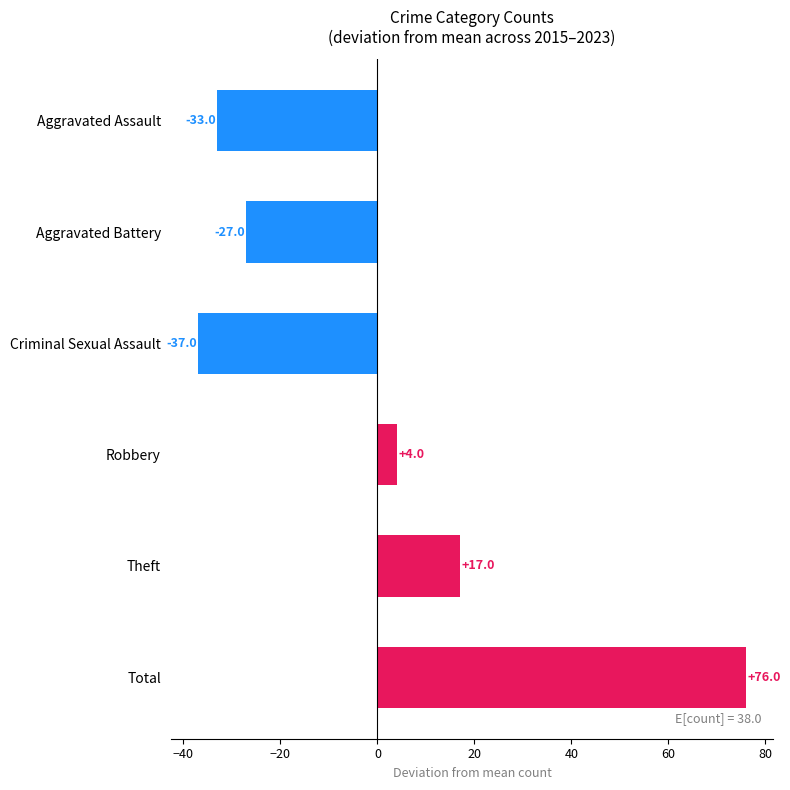

At which category does the chart reach its peak across all series?

Total